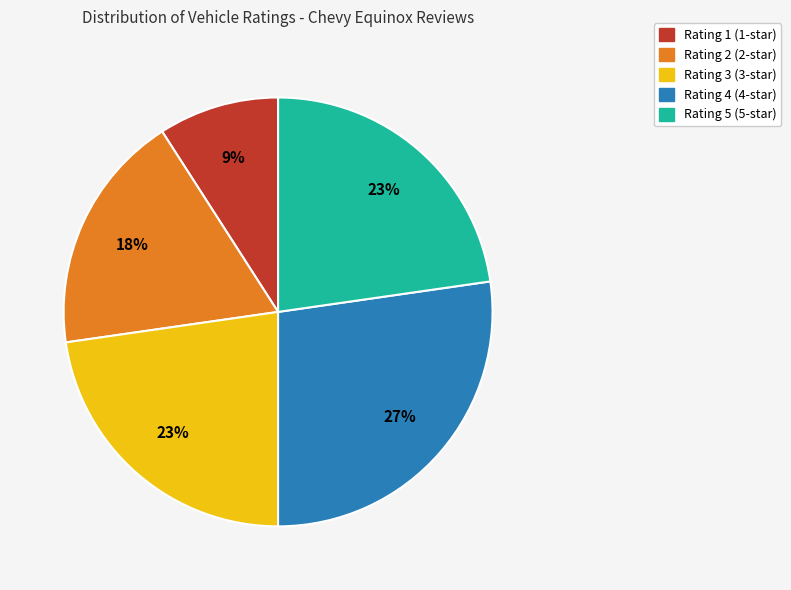

How many slices are in this pie chart?

5